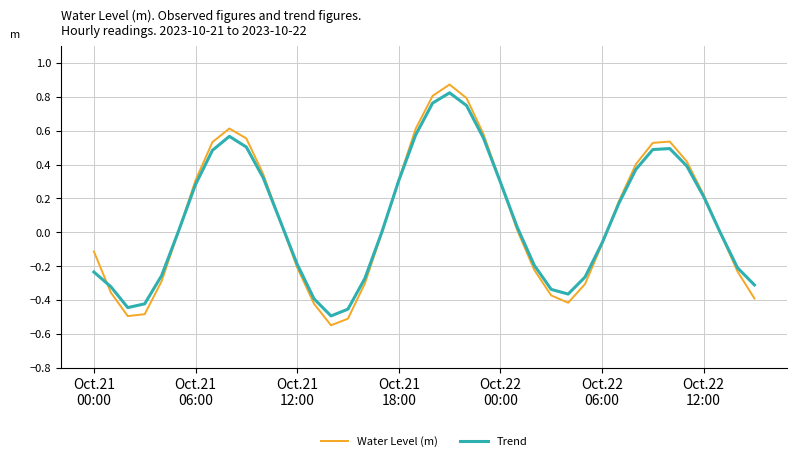

What is the difference between the second highest and minimum values in the Water Level (m) series?

1.4